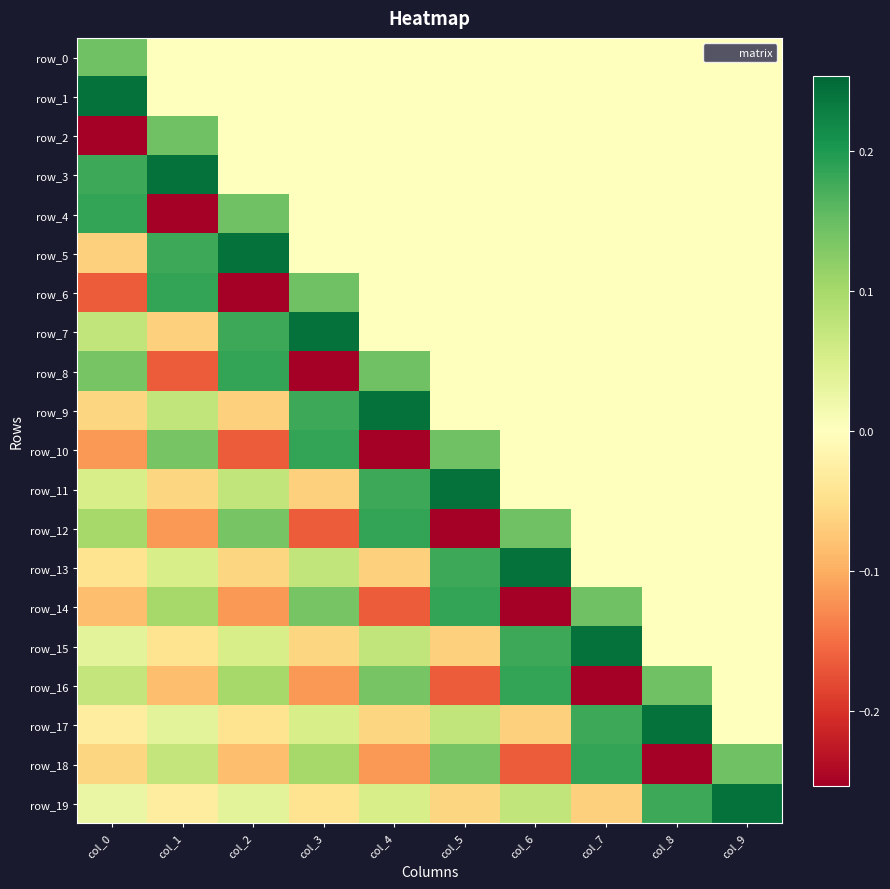

Which series changed the most between col_1 and col_9?

row_19